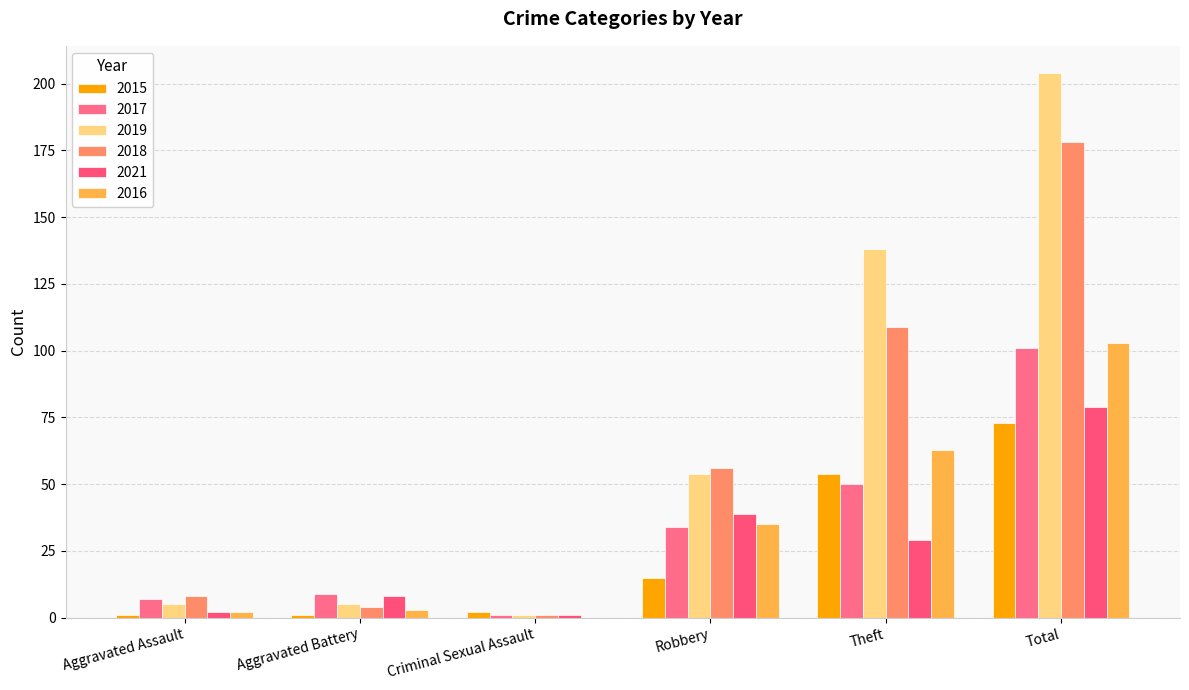

Count the number of categories in the chart.

6